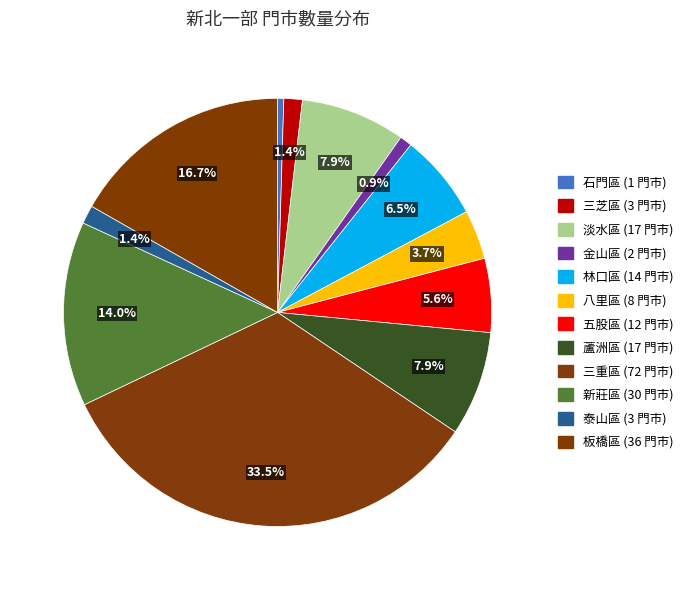

How many segments does this pie chart have?

12